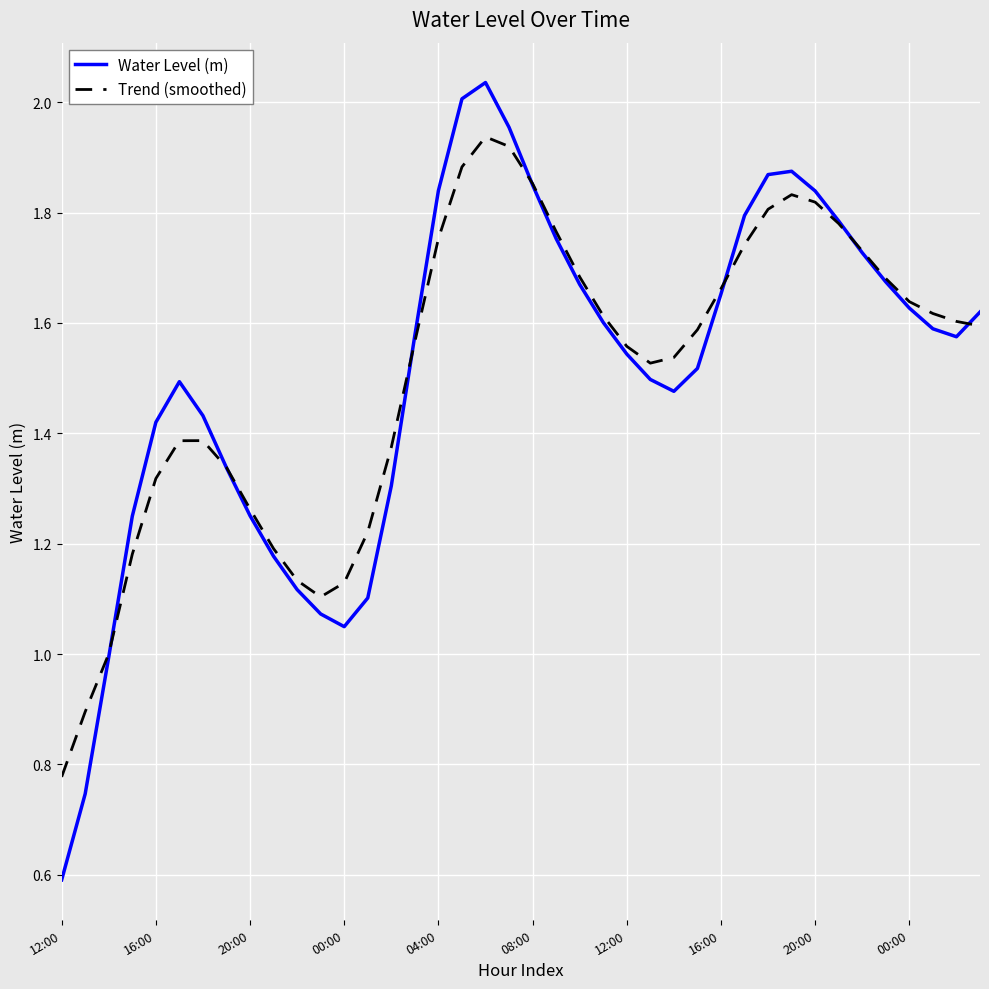

In Trend (smoothed), how many points are lower than both neighbors (excluding endpoints)?

2